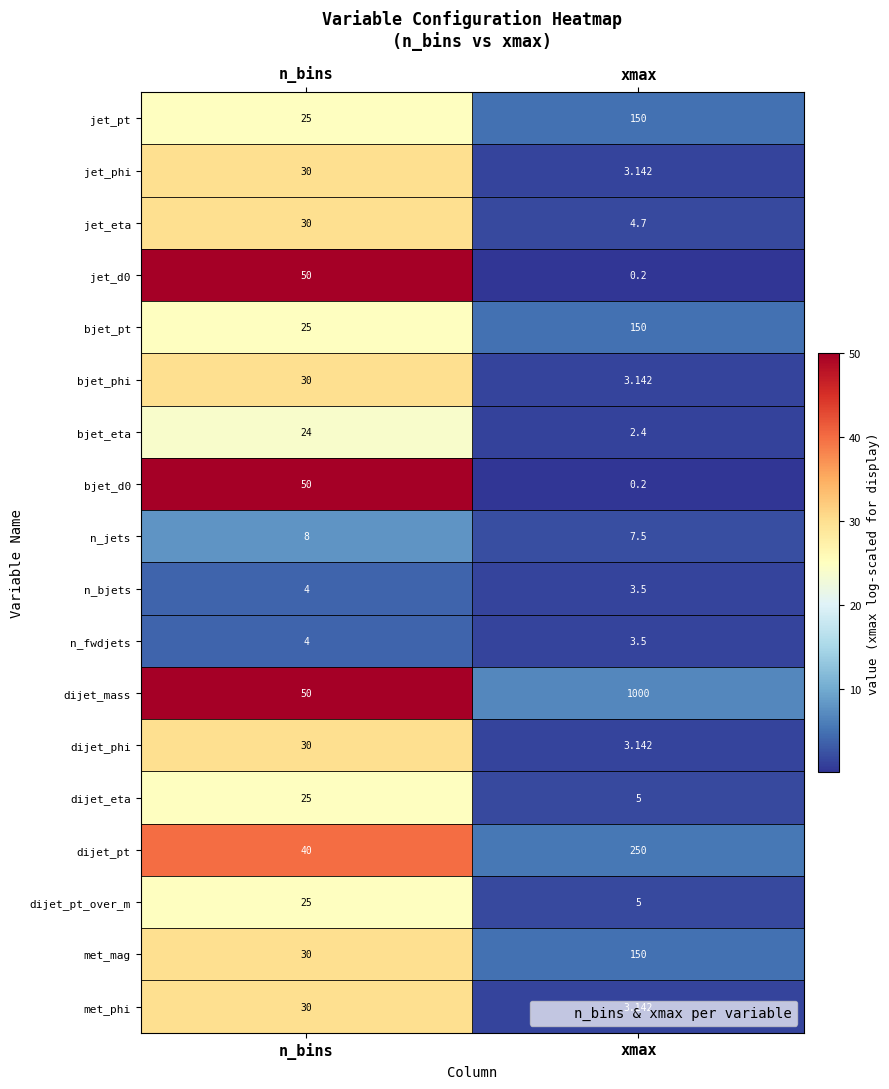

Which series has the widest spread of values?

dijet_mass